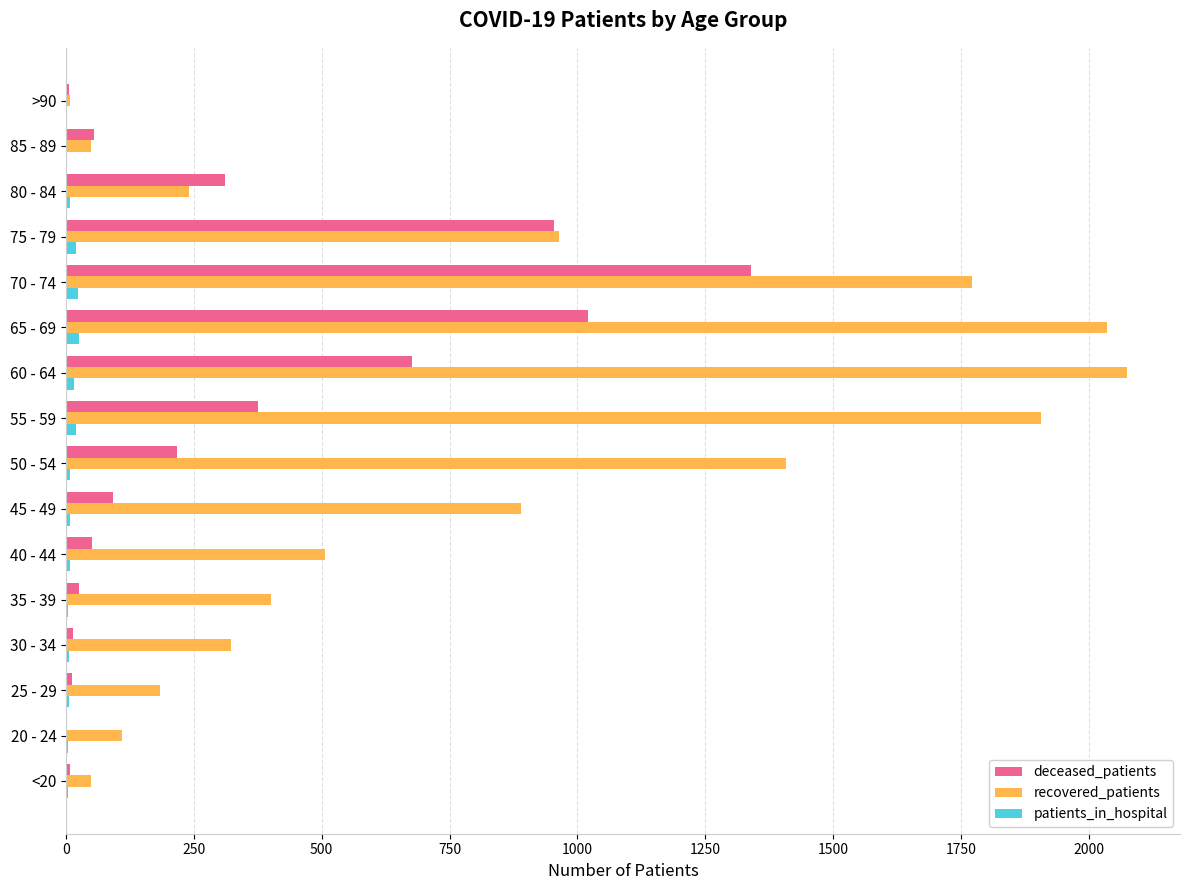

Count the number of categories in the chart.

16